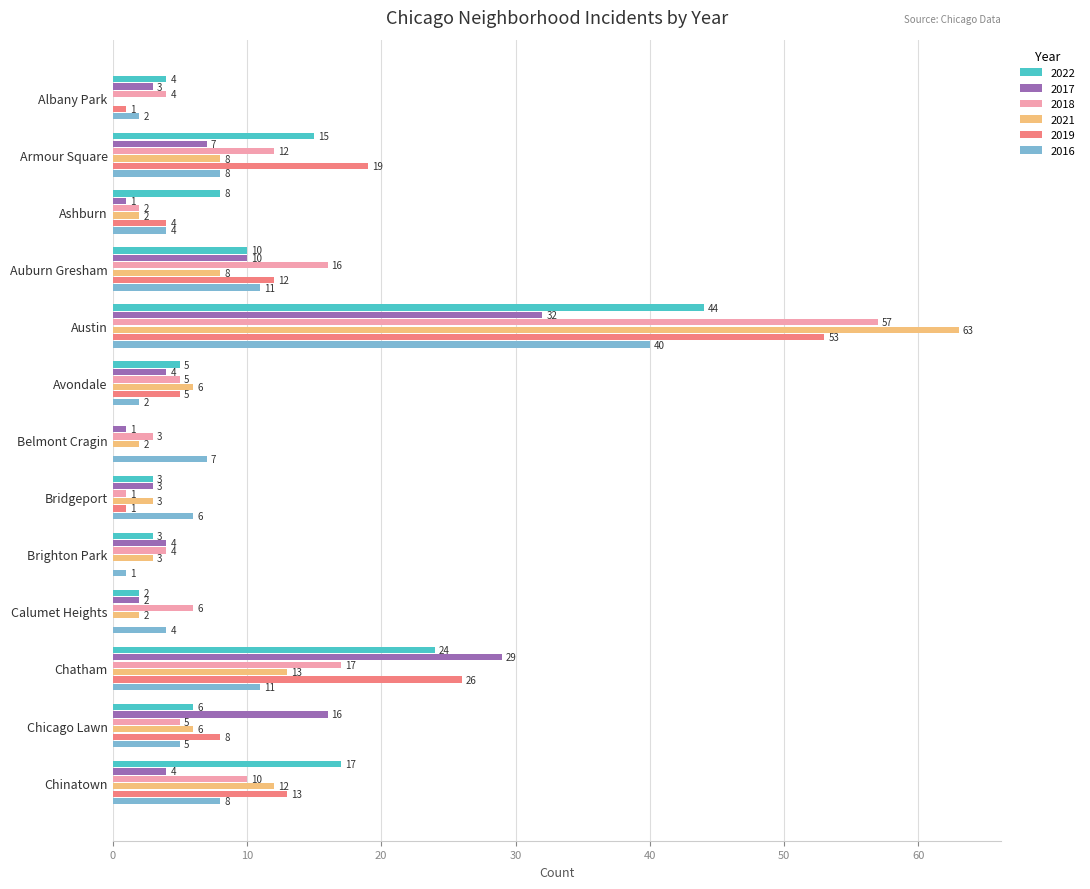

How many categories are shown in the chart?

13